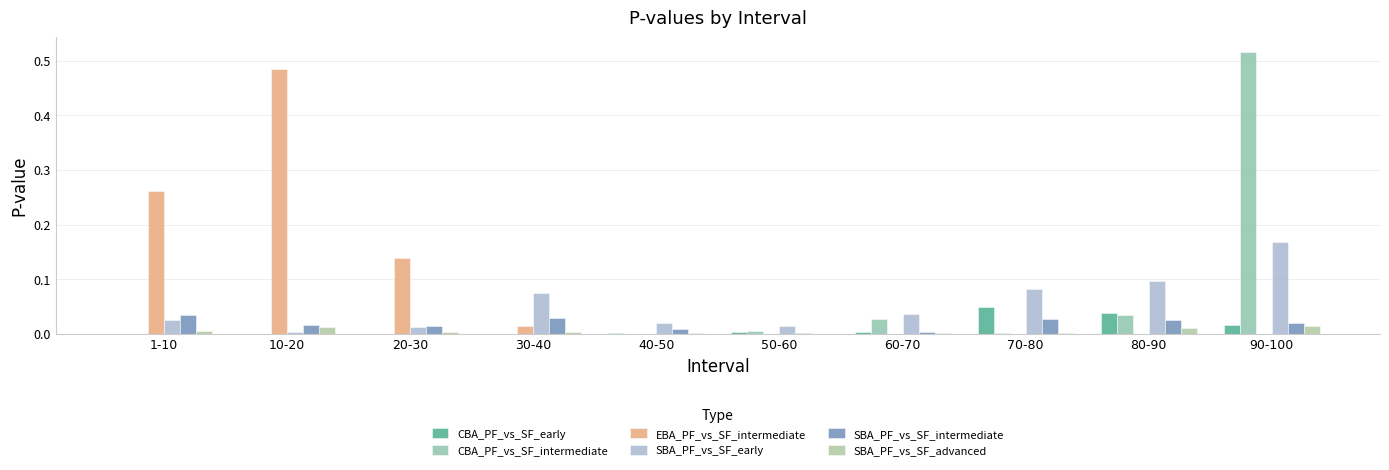

What position from the right is 1-10?

10